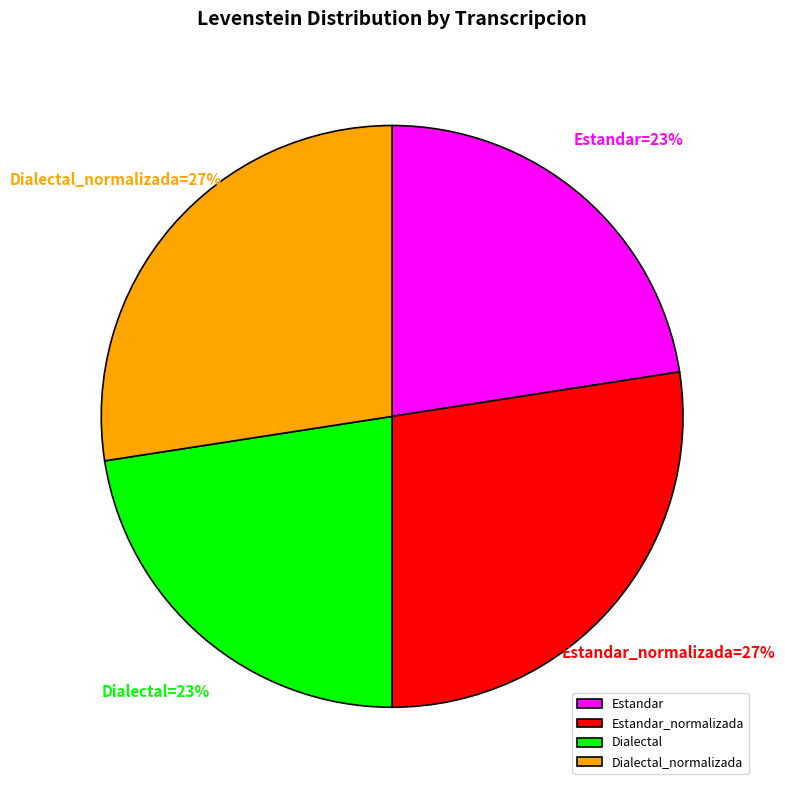

Is Dialectal_normalizada the majority of the pie?

No